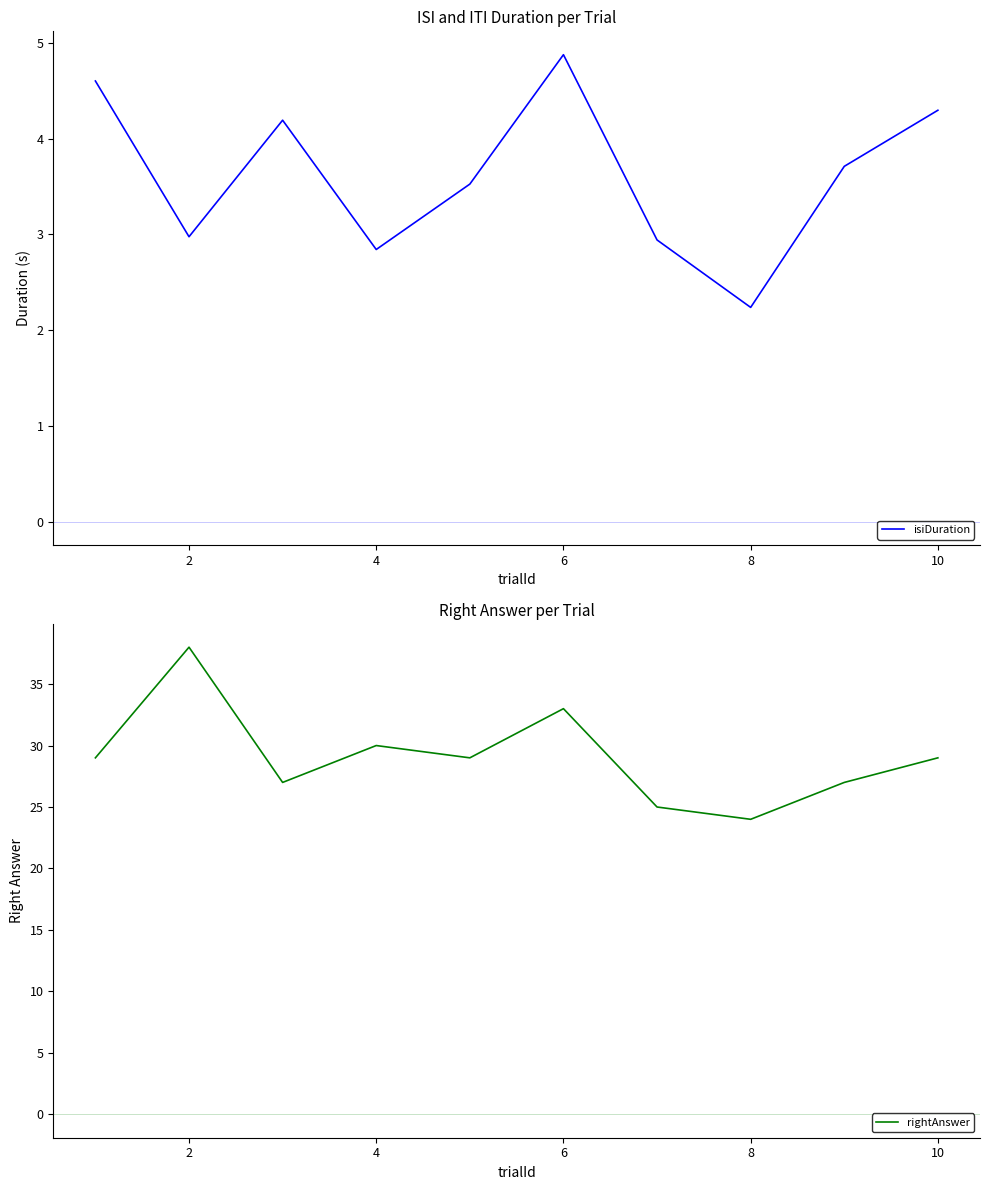

What is the maximum value for isiDuration?

4.9